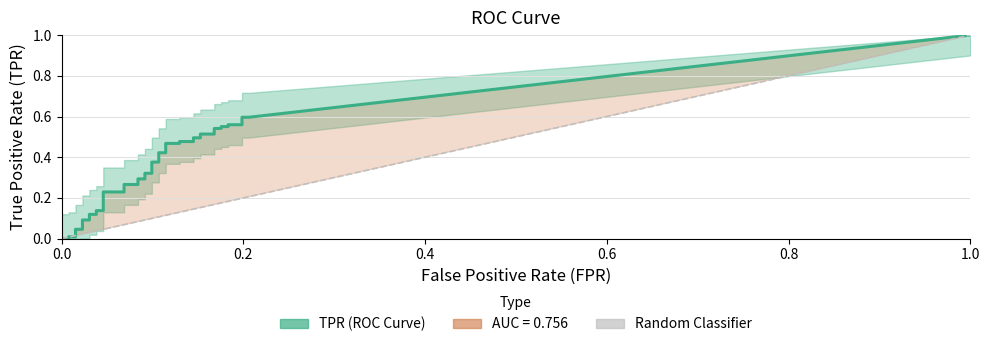

Reading left to right, what are all the values shown in this chart?

fpr: 0.0	0.0	0.0	0.0	0.0	0.0	0.0	0.0	0.0	0.0	0.0	0.0	0.0	0.1	0.1	0.1	0.1	0.1	0.1	0.1	0.1	0.1	0.1	0.1	0.1	0.1	0.1	0.1	0.1	0.2	0.2	0.2	0.2	0.2	0.2	0.2	0.2	0.2	0.2	0.2
tpr: 0.0	0.0	0.0	0.0	0.0	0.0	0.1	0.1	0.1	0.1	0.1	0.1	0.2	0.2	0.3	0.3	0.3	0.3	0.3	0.3	0.4	0.4	0.4	0.4	0.5	0.5	0.5	0.5	0.5	0.5	0.5	0.5	0.5	0.5	0.6	0.6	0.6	0.6	0.6	0.6